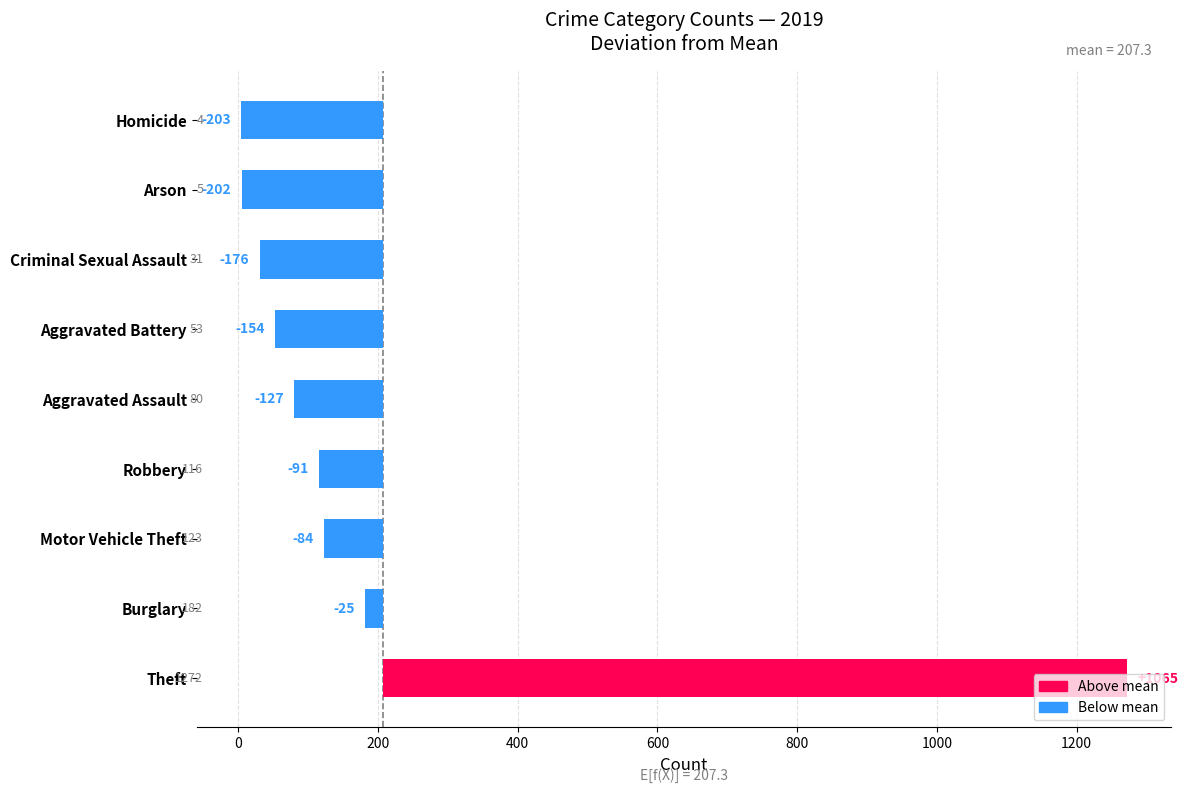

Which series changed the most between 4 and 5?

2019